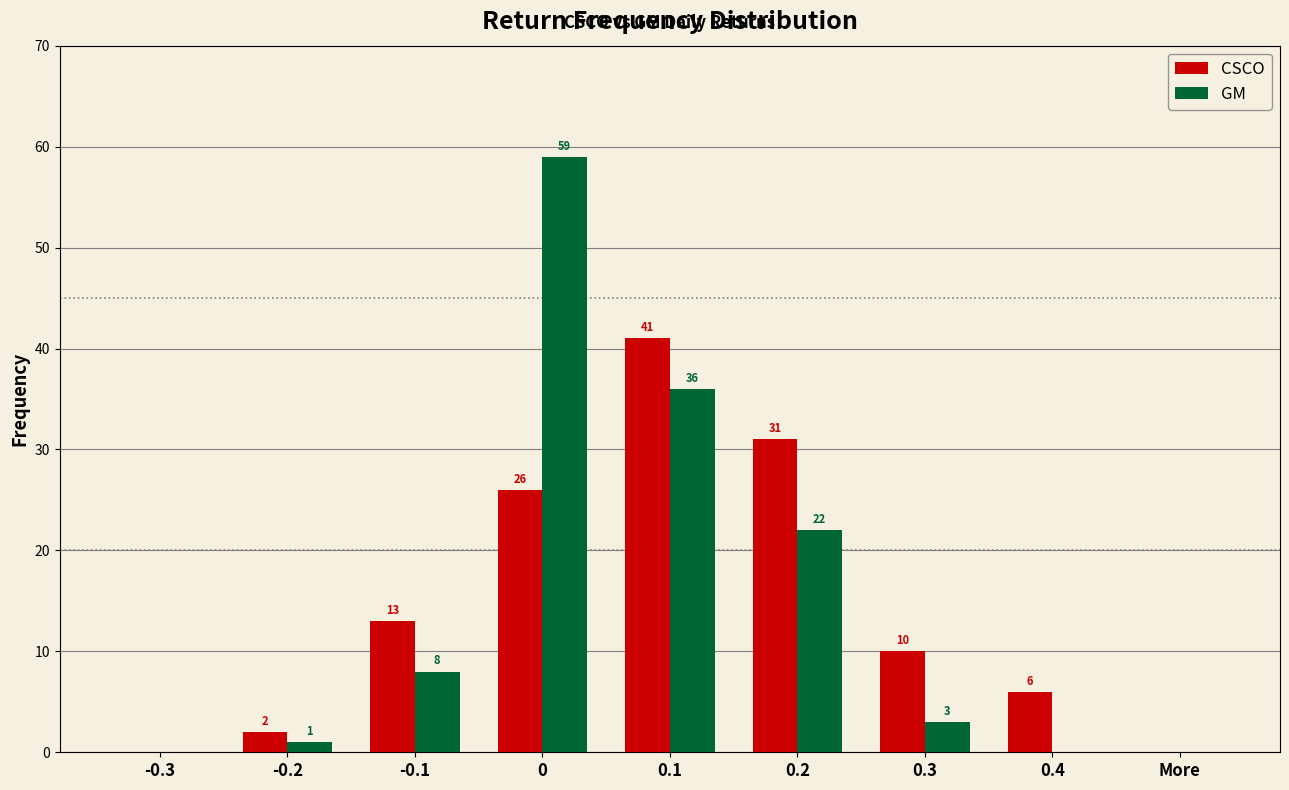

The value of GM at 0.4 is 0. True or false?

True